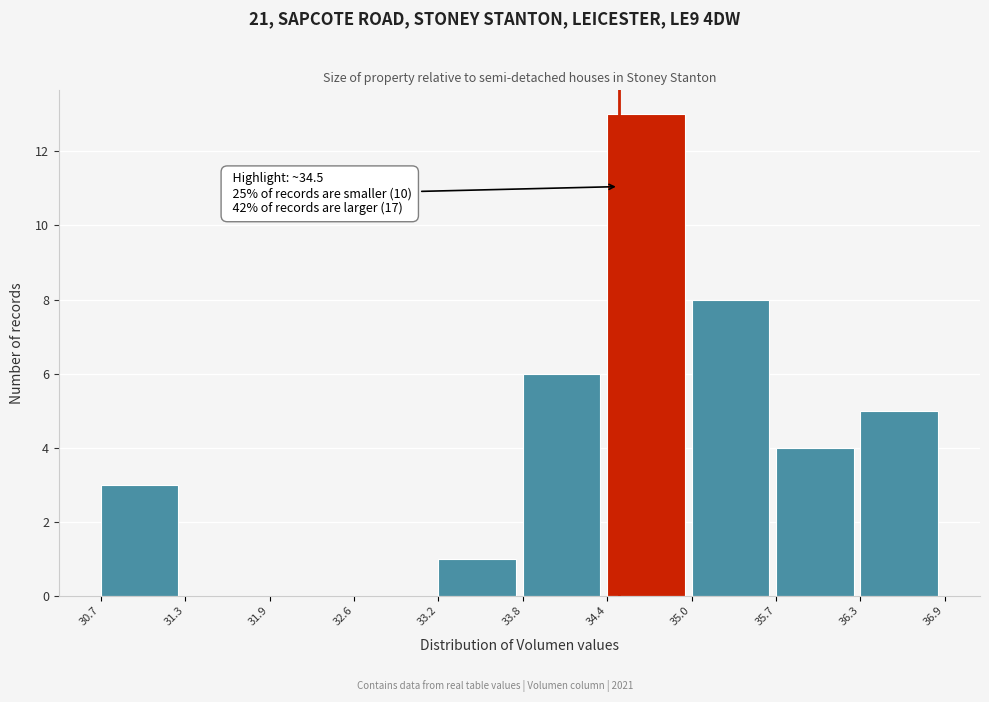

Which range on the x-axis has the tallest bar?

34.4 to 35.0